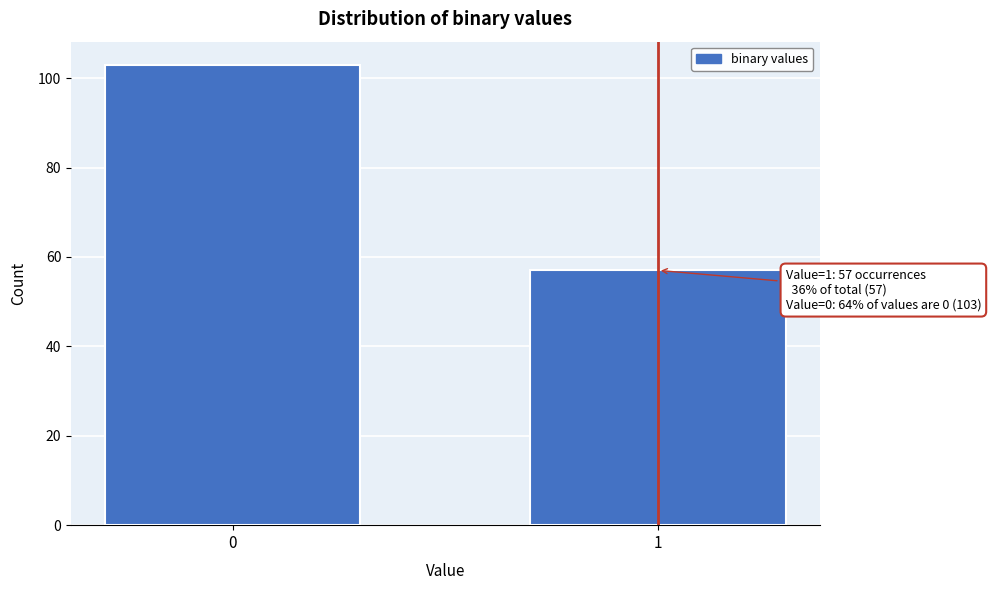

Reading right to left, what are all the values shown in this chart?

57	103